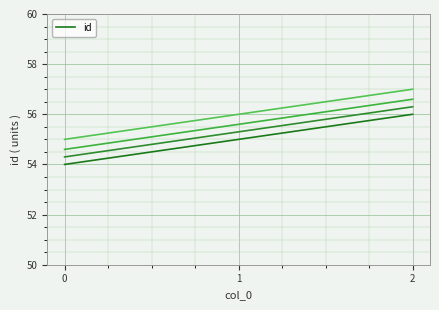

At which category does the chart reach its peak across all series?

2